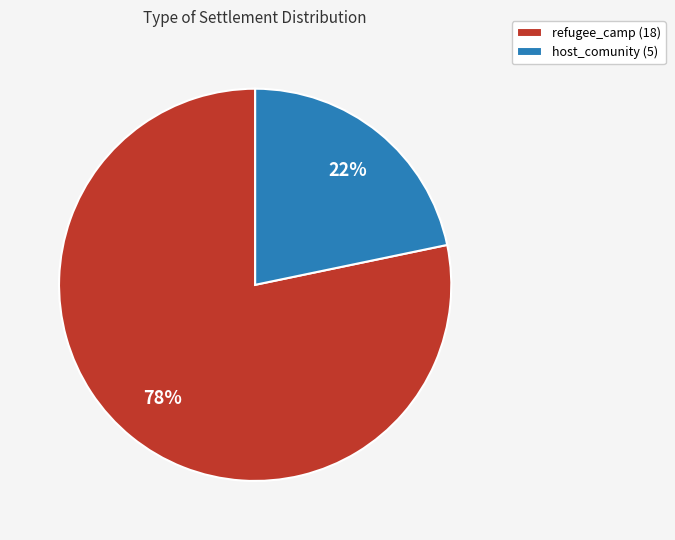

Is there any slice that represents more than half of the pie?

Yes